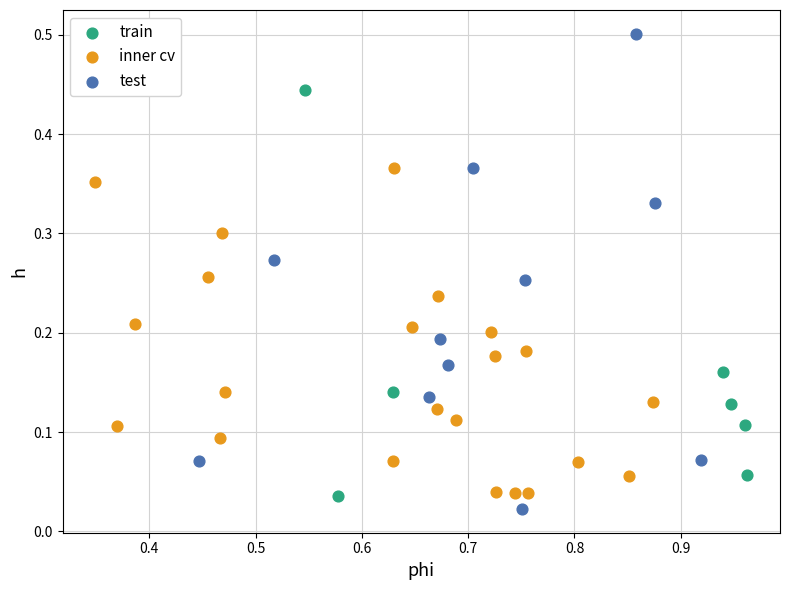

Which series has the largest Y range (max minus min)?

test